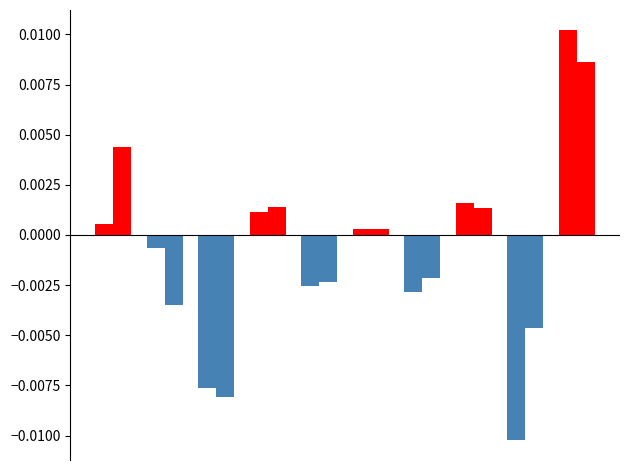

Count the number of categories in the chart.

10